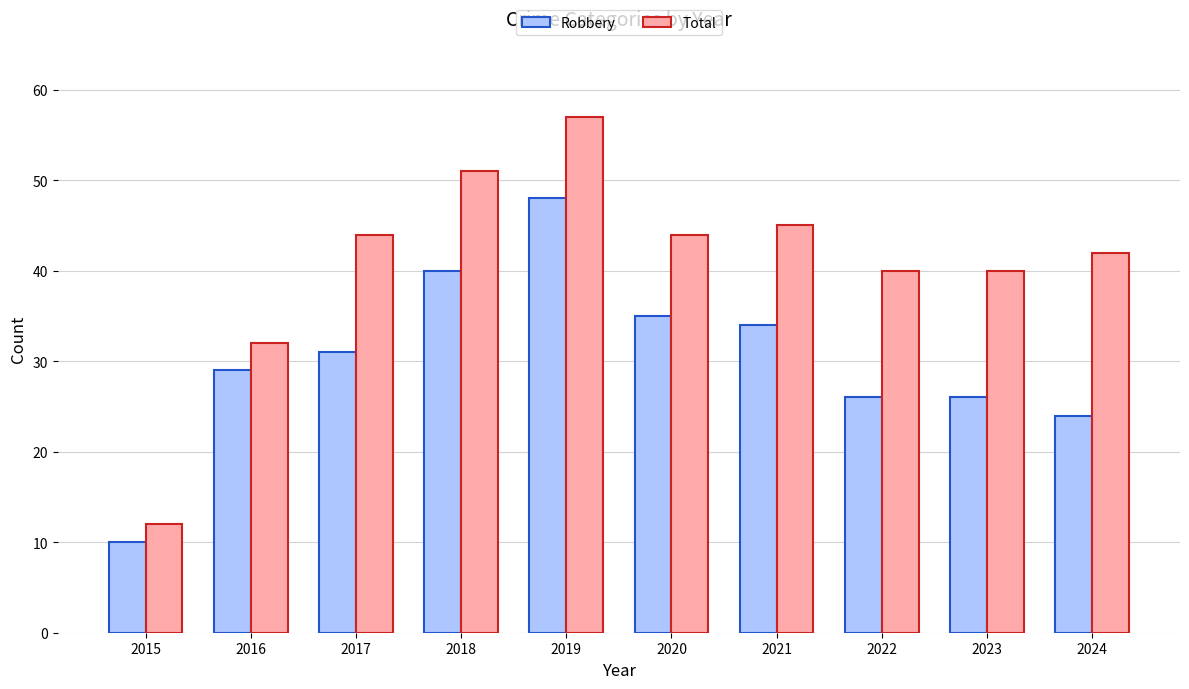

At which category is the sum across all series the highest?

2019